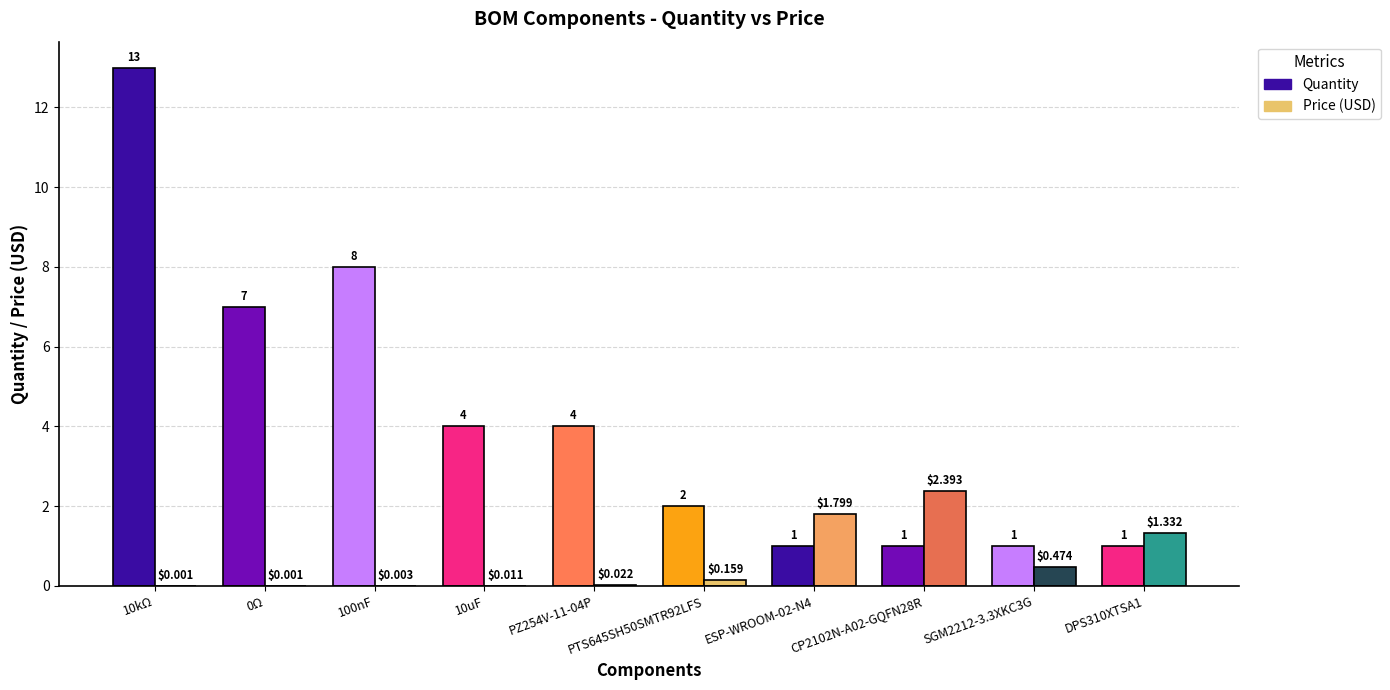

What is the sum of the Quantity values at PTS645SH50SMTR92LFS and DPS310XTSA1?

3.0